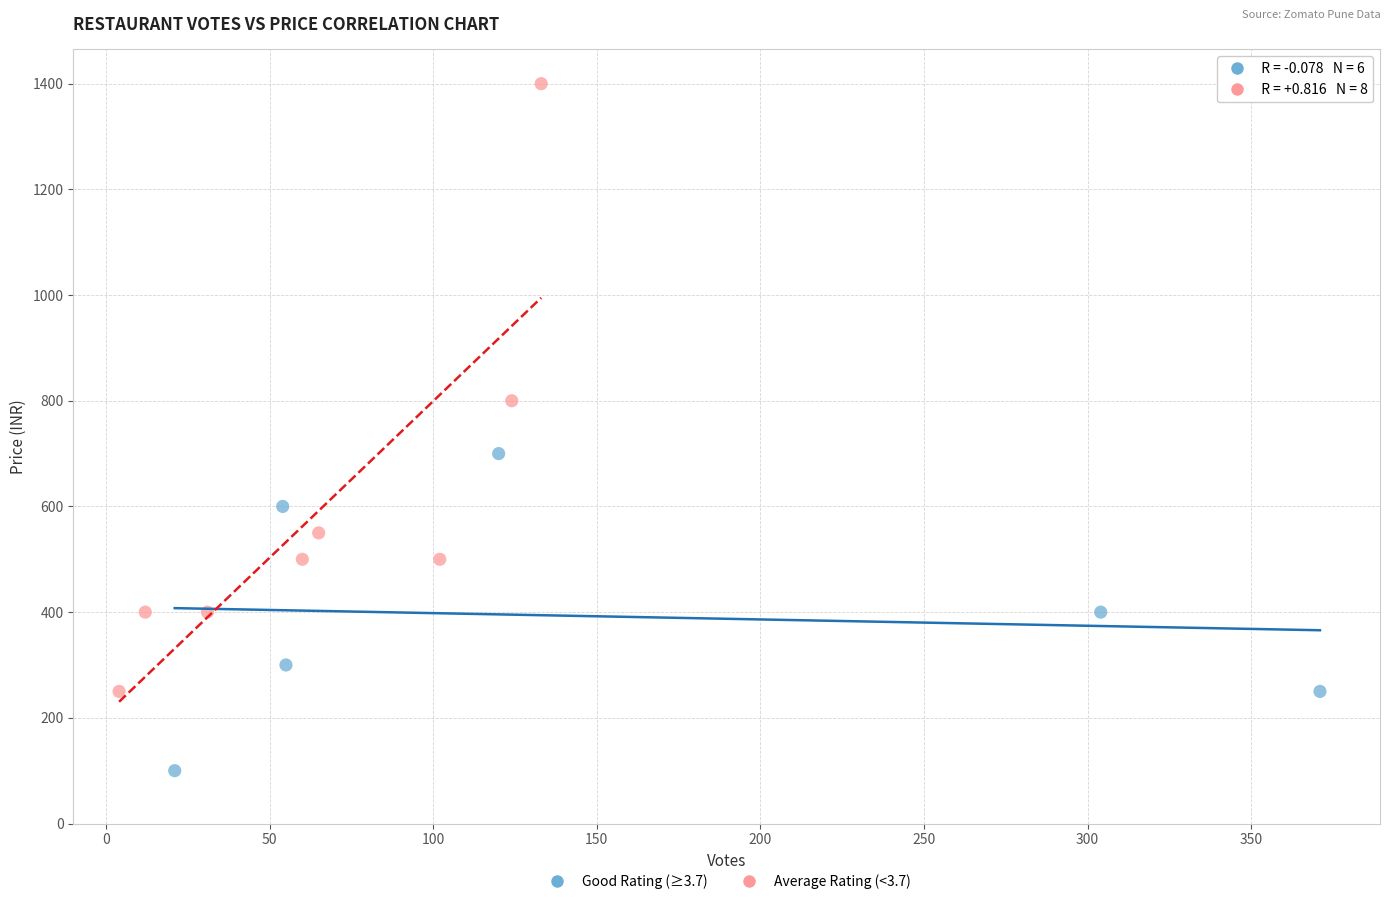

What are all the series names shown in the legend?

Good Rating (≥3.7), Average Rating (<3.7)